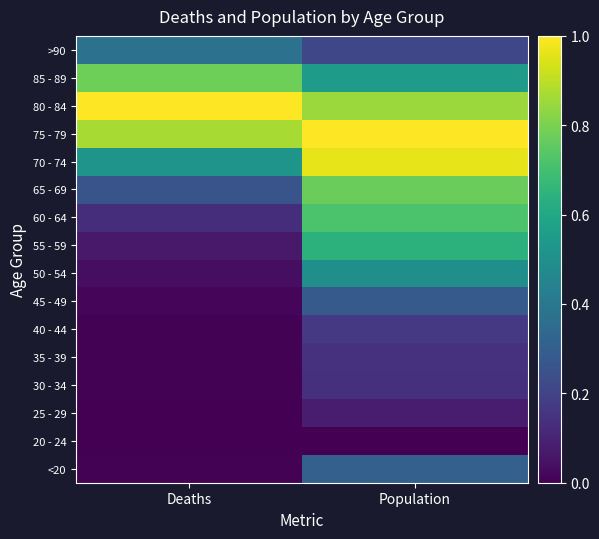

What is the spread (max minus min) of values at Deaths?

1.0